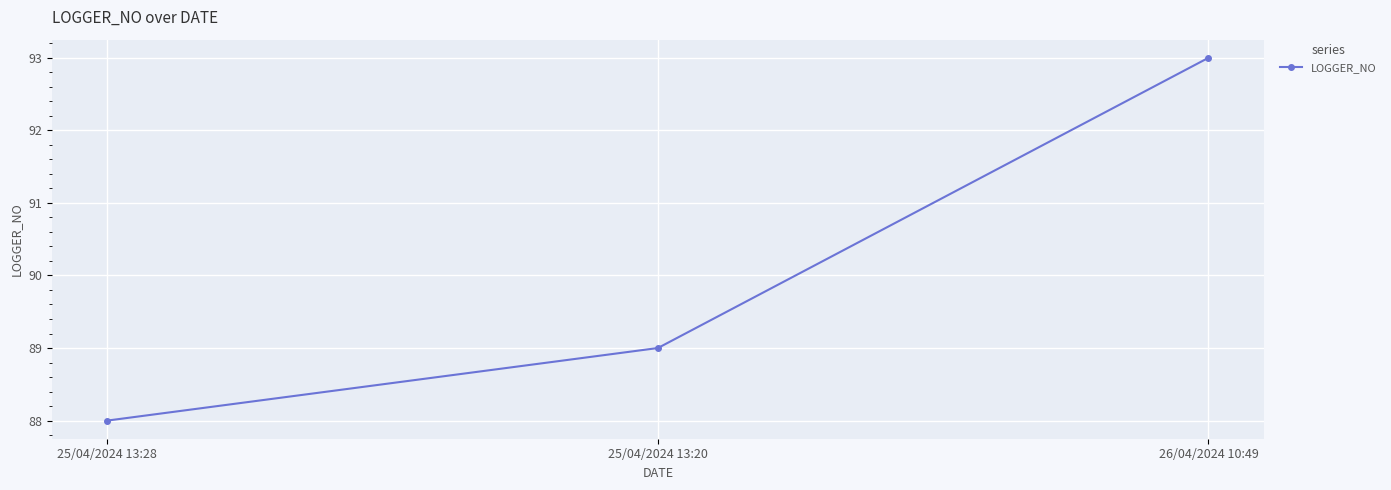

Between 25/04/2024 13:28 and 25/04/2024 13:20, which is larger?

25/04/2024 13:20